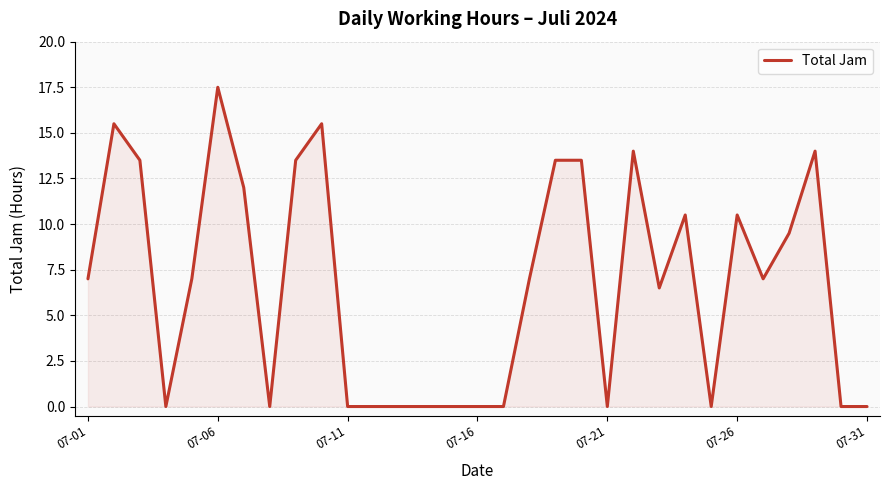

What is the maximum value shown in the chart?

17.5